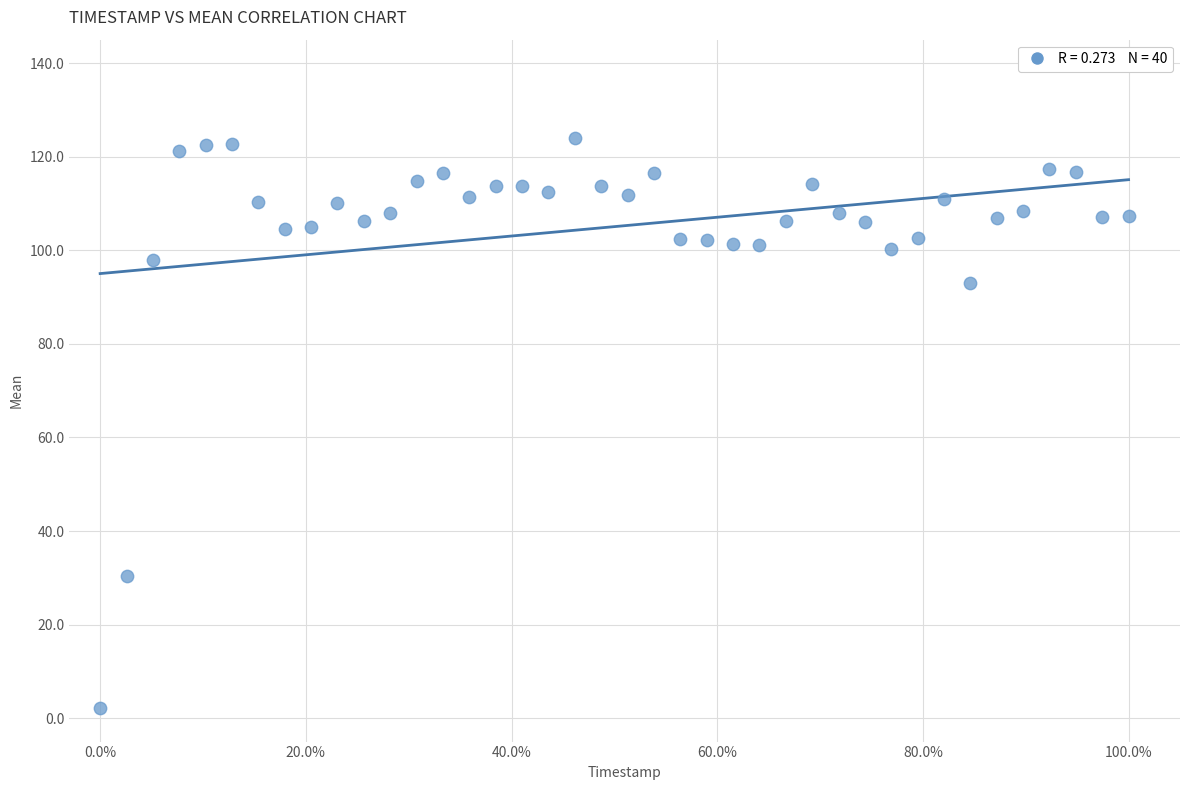

What is the range of Y values (max minus min)?

121.8